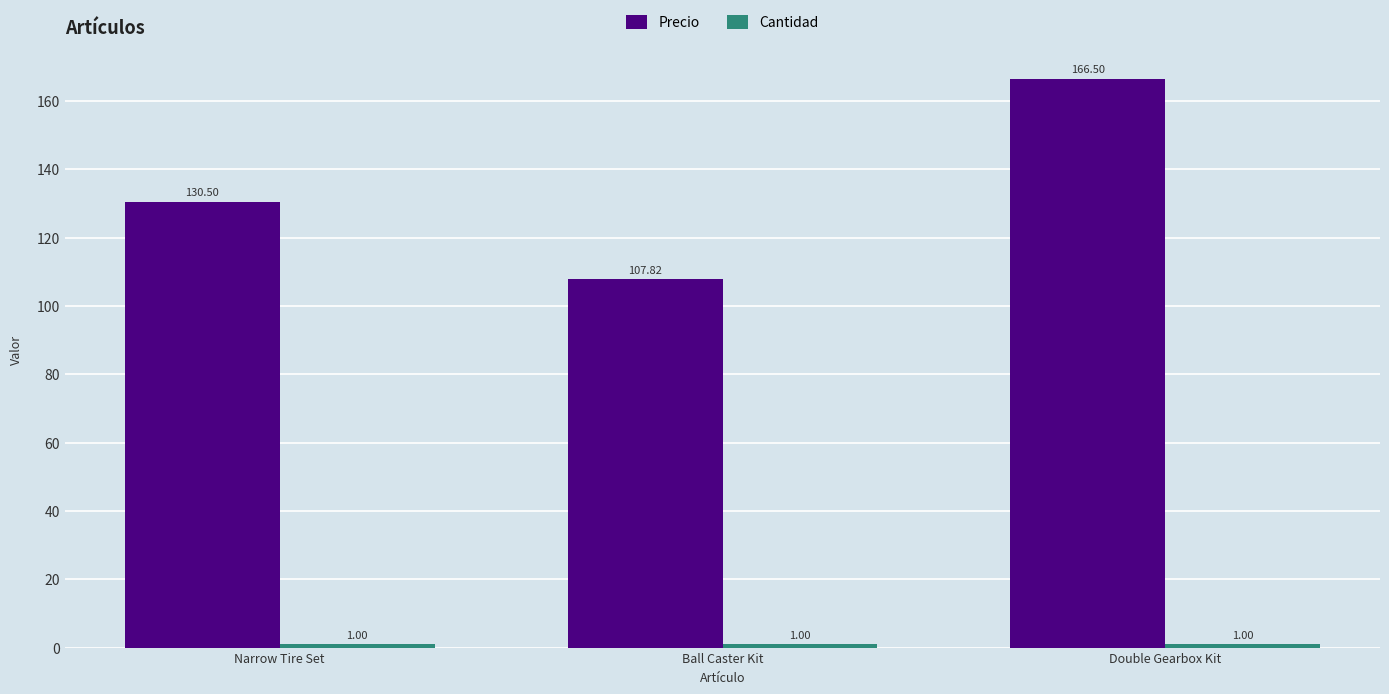

What is the difference between the second highest and minimum values in the Precio series?

22.7